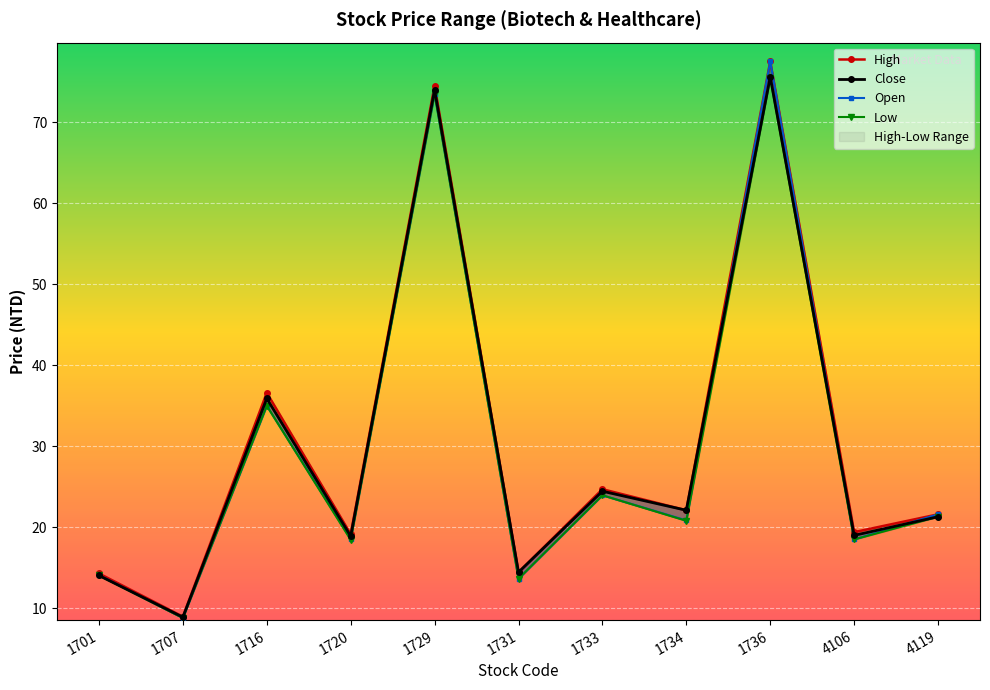

Rank the series by their average value, from highest to lowest.

high, close, open, low